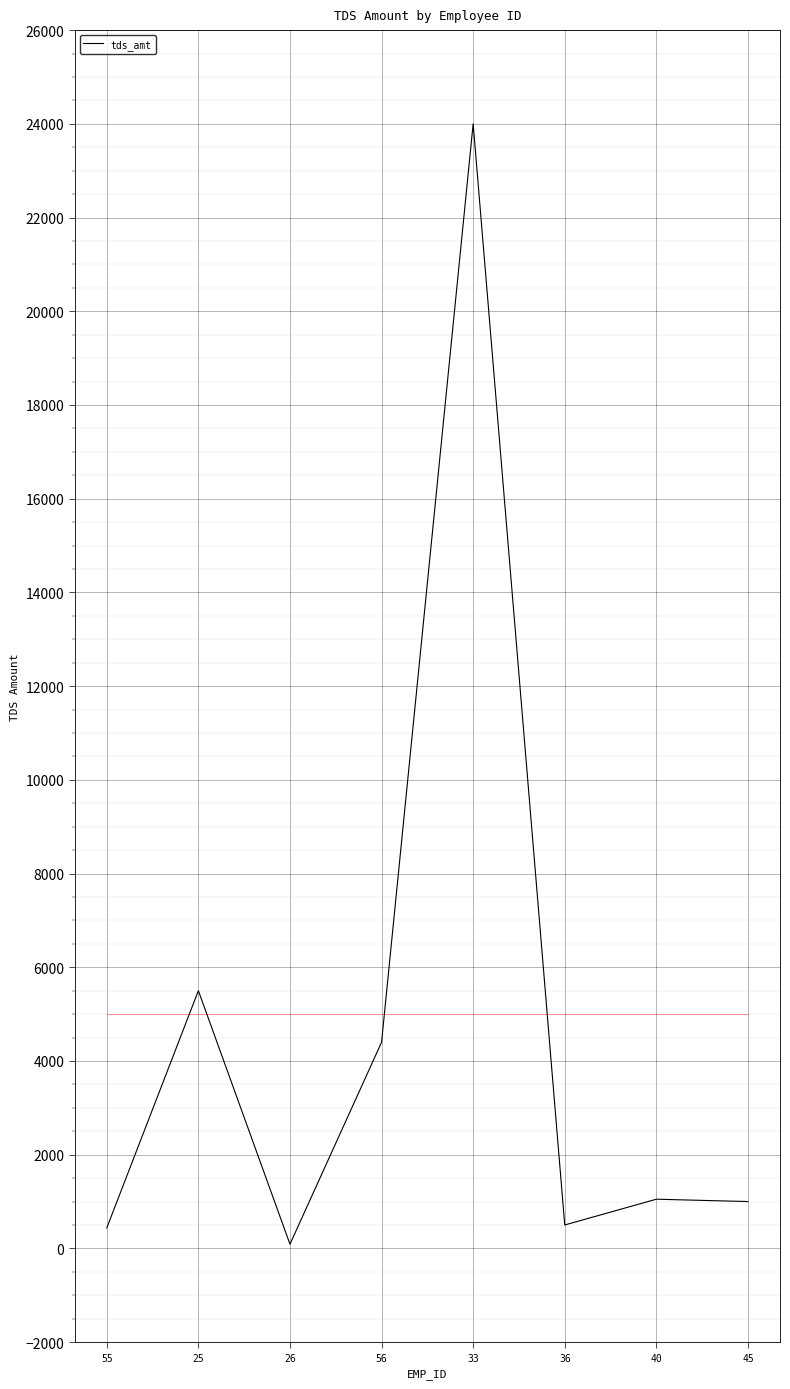

At which category does the data reach its first local valley?

26